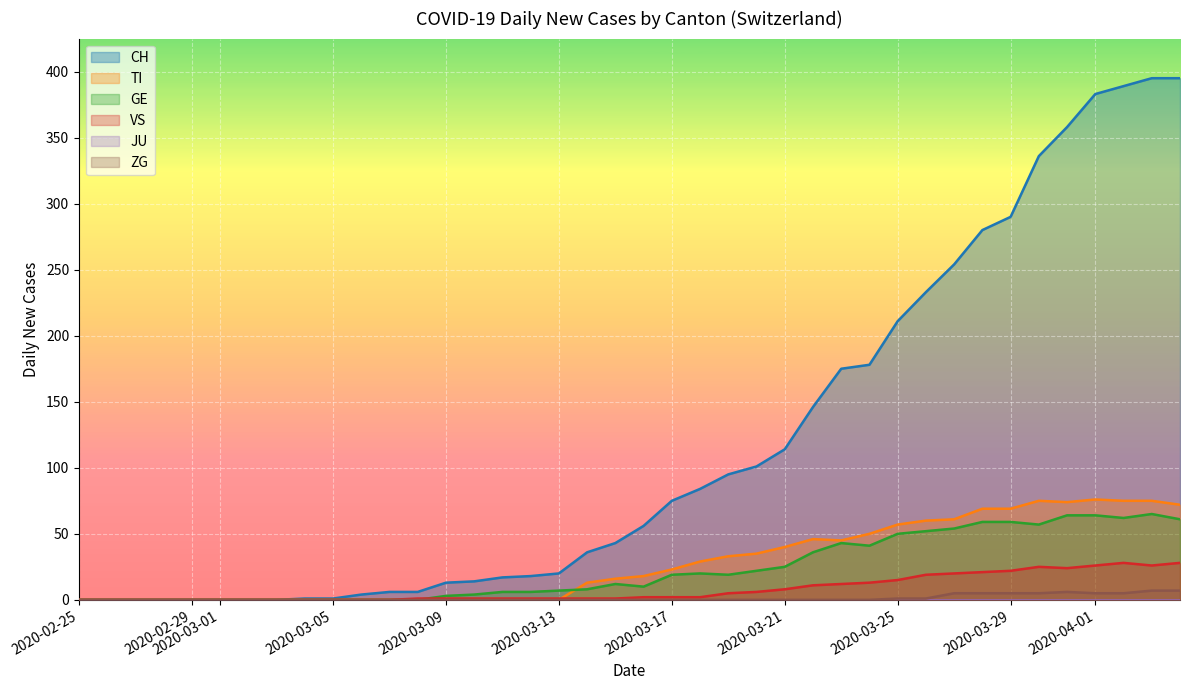

Which series has the largest range (max minus min)?

CH